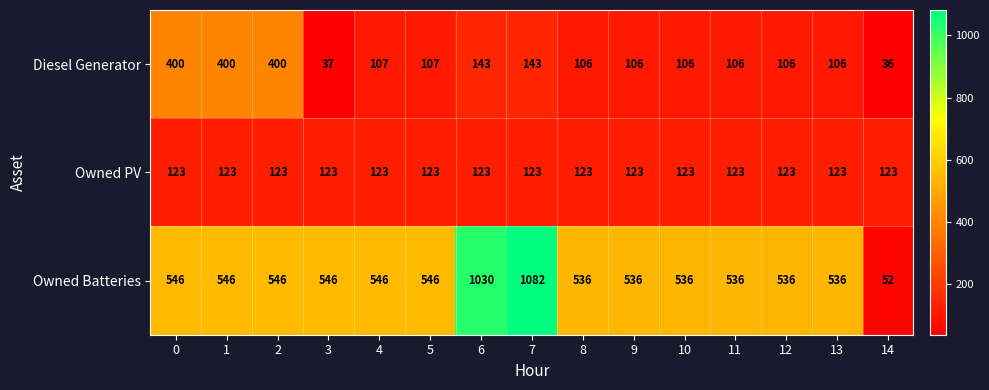

Which label corresponds to the largest value in the chart?

7